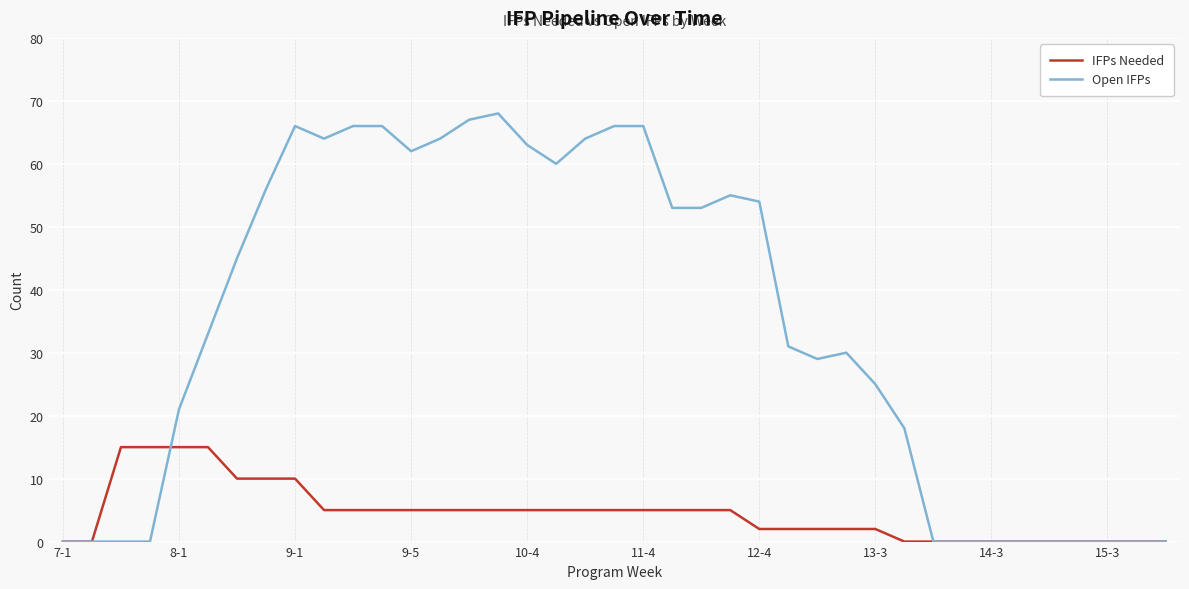

Which series has the largest range (max minus min)?

Open IFPs